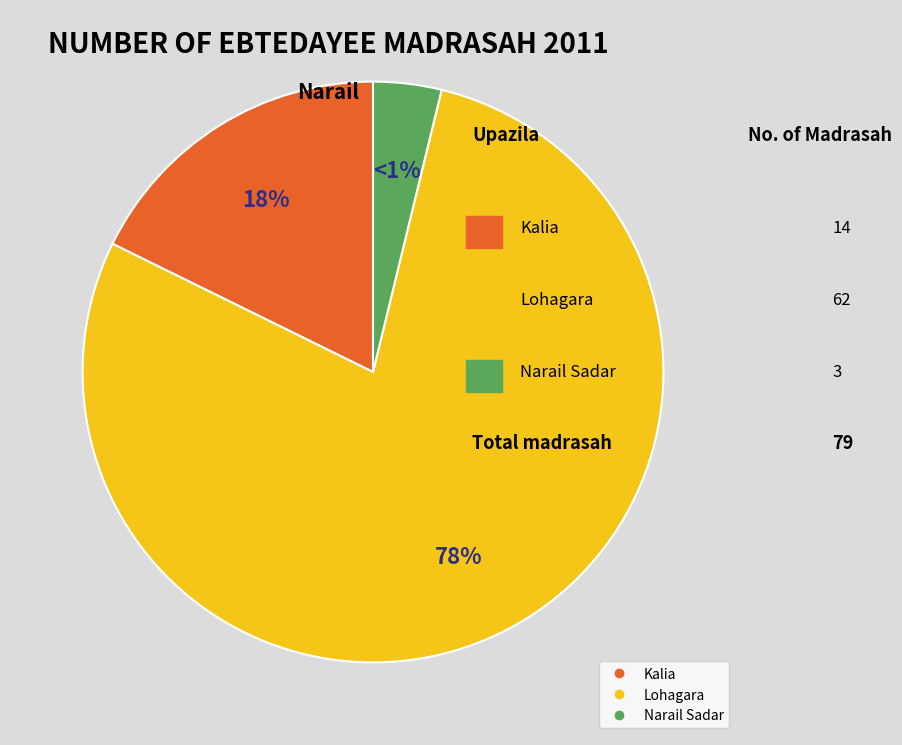

Combined, do Kalia and Narail Sadar account for over 50%?

No